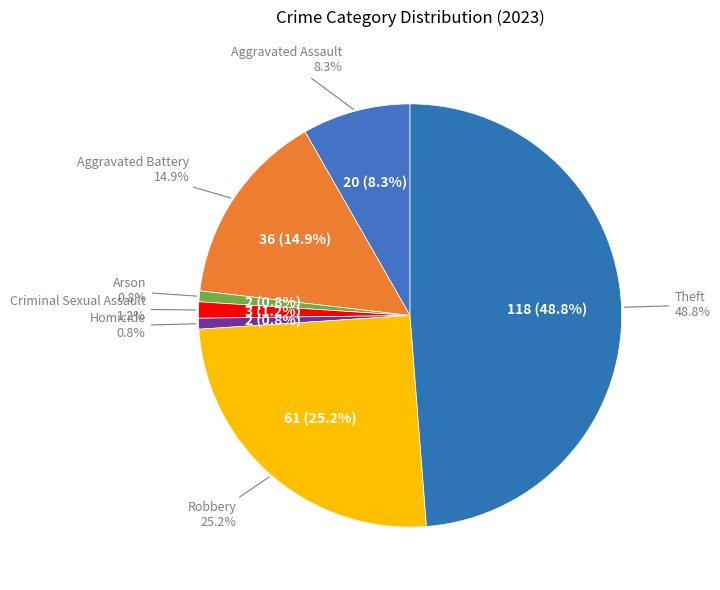

To the nearest percent, what percentage of the pie is Robbery?

25%